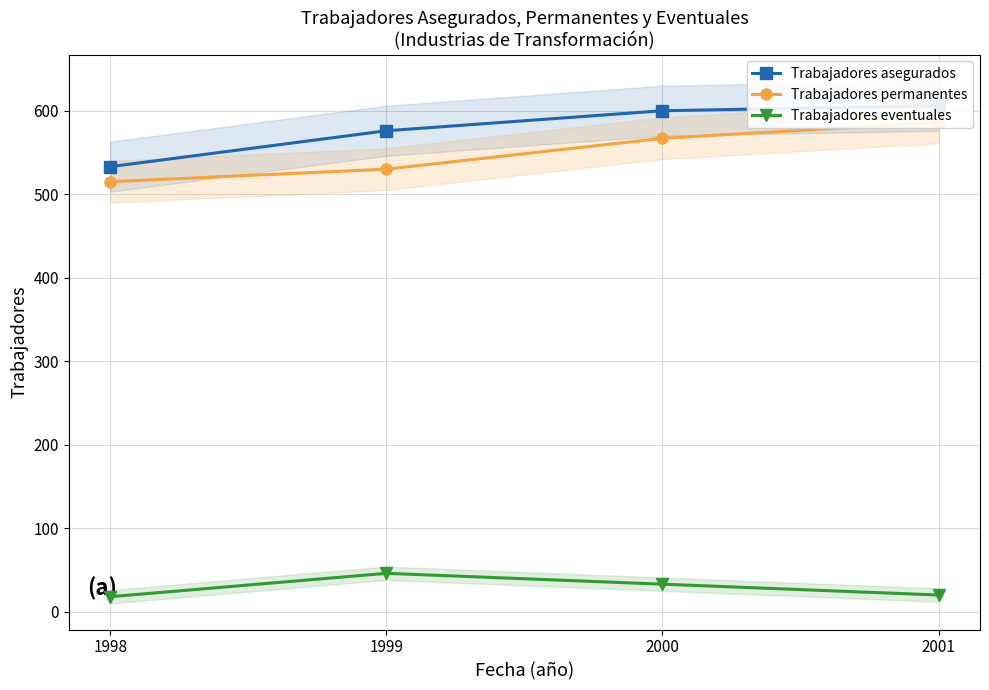

Which series has the largest total across all categories?

Trabajadores asegurados